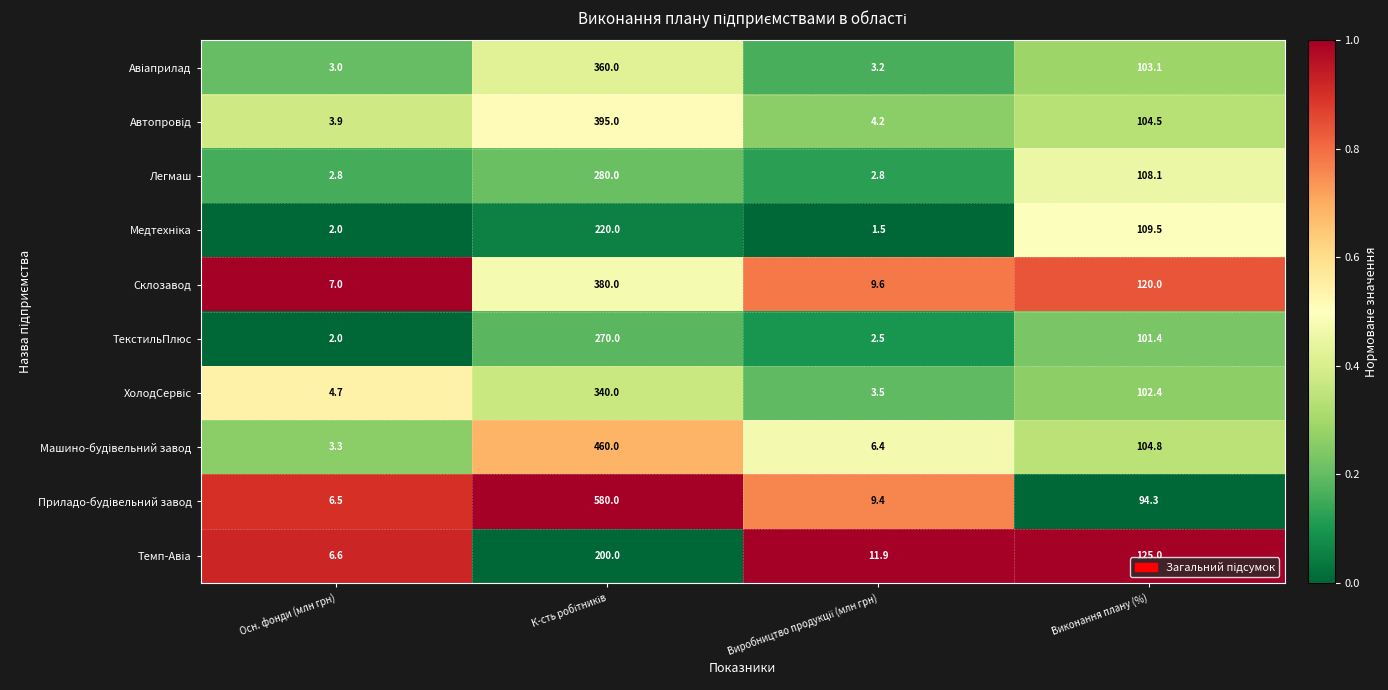

What is the spread (max minus min) of values at Виконання плану (%)?

30.7